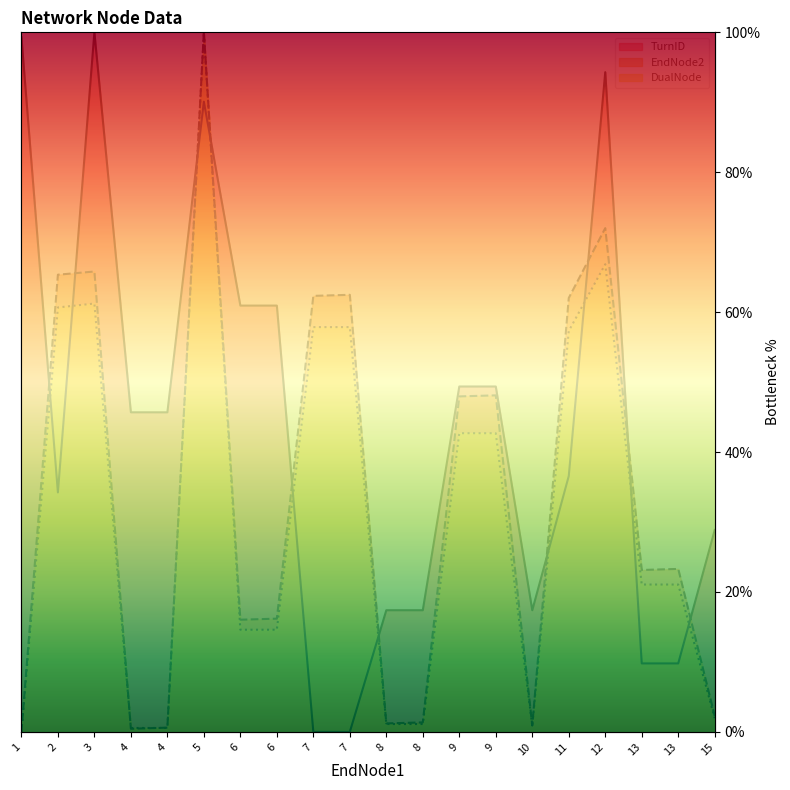

Where does the TurnID line series first go above 45?

1